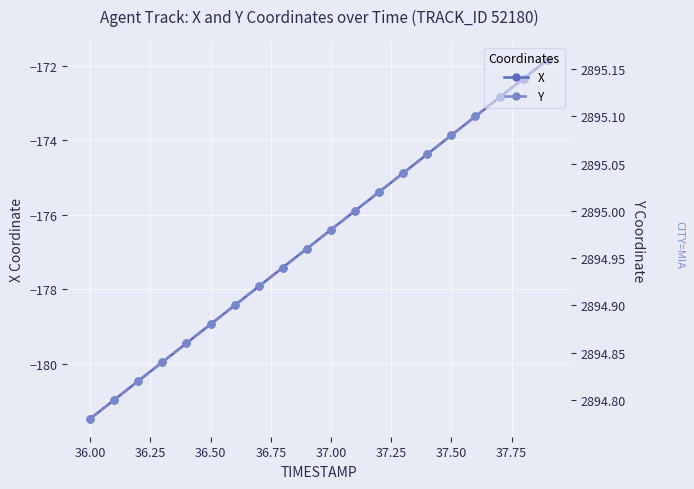

What is the smallest value displayed?

-181.5